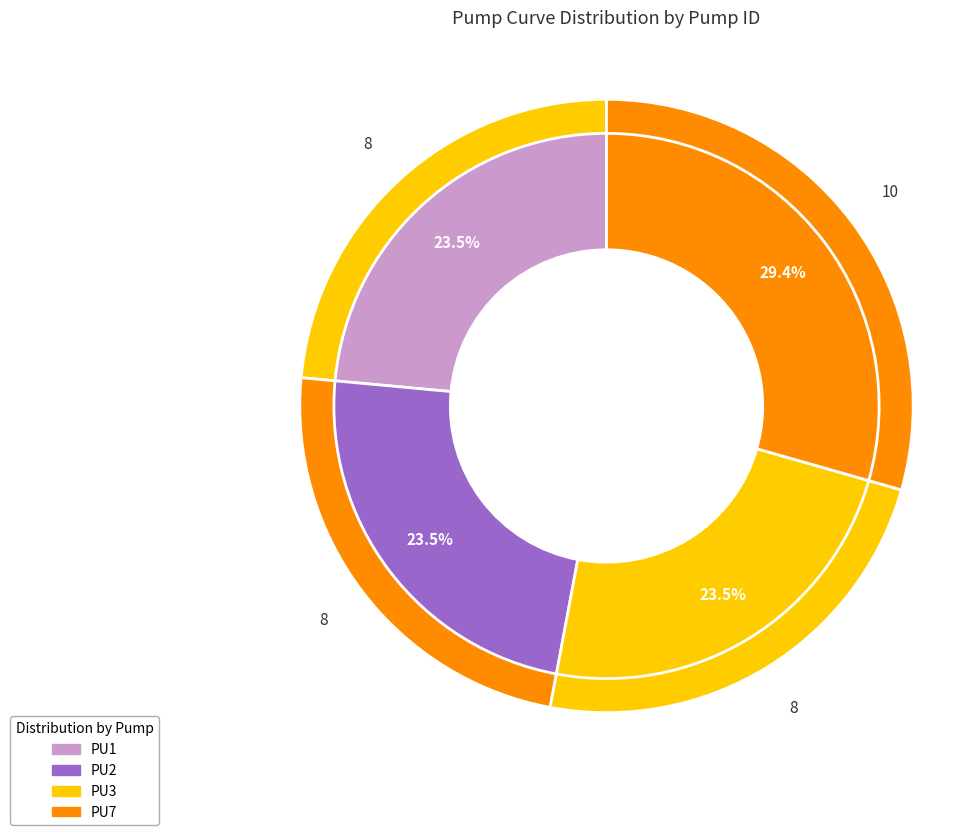

What percentage is the PU2 slice, to the nearest percent?

24%